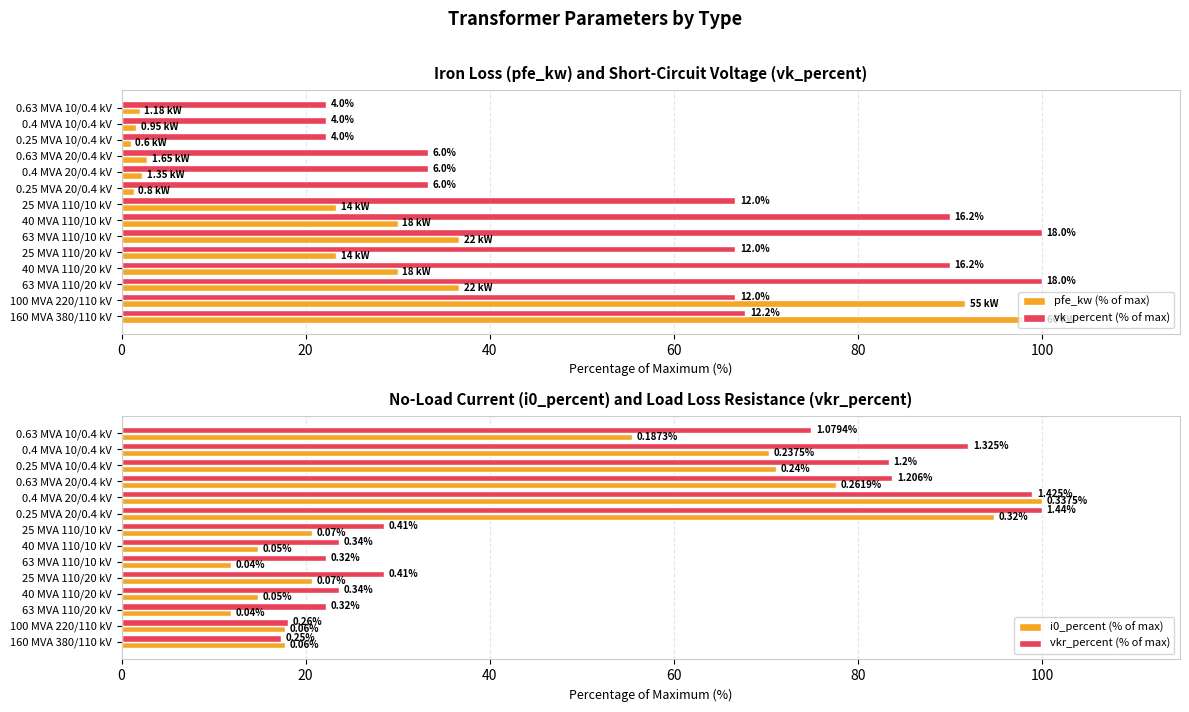

What is the difference between the second highest and minimum values in the vk_percent (% of max) series?

77.8